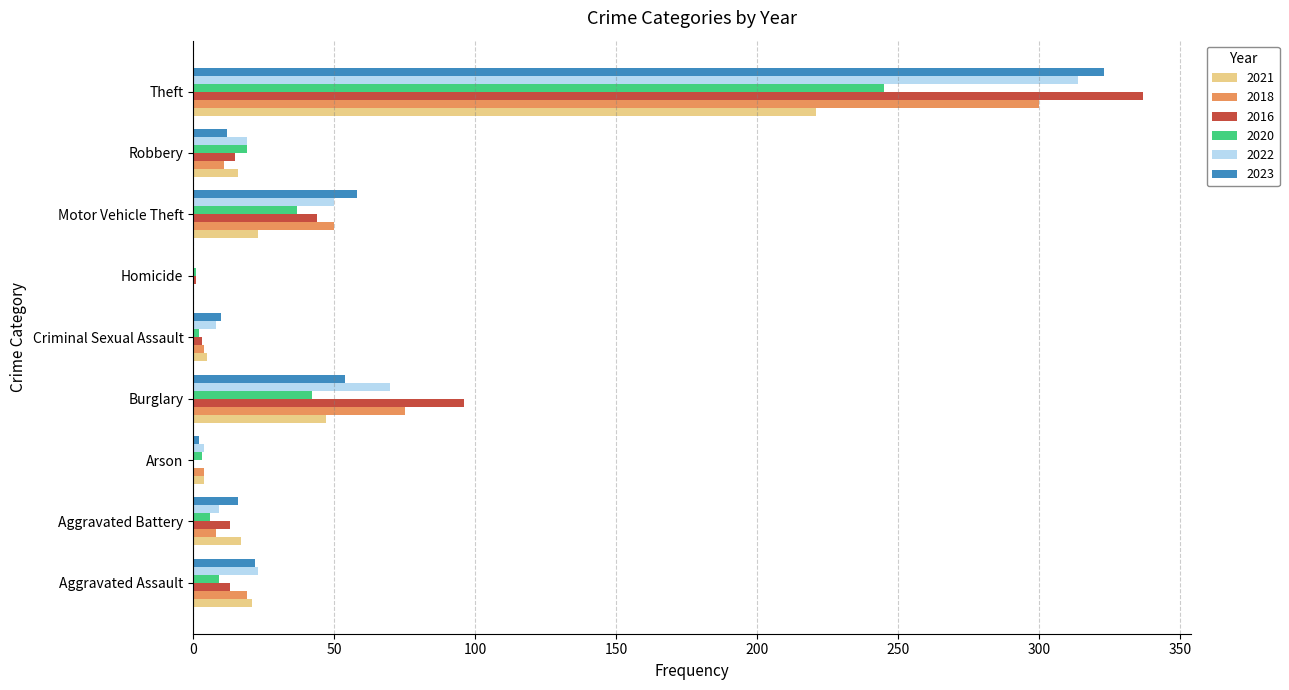

Which label corresponds to the largest value in the chart?

Theft